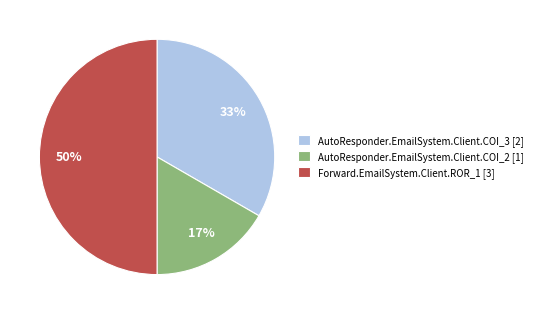

To the nearest percent, what is the difference between the largest and smallest slice percentages?

33%